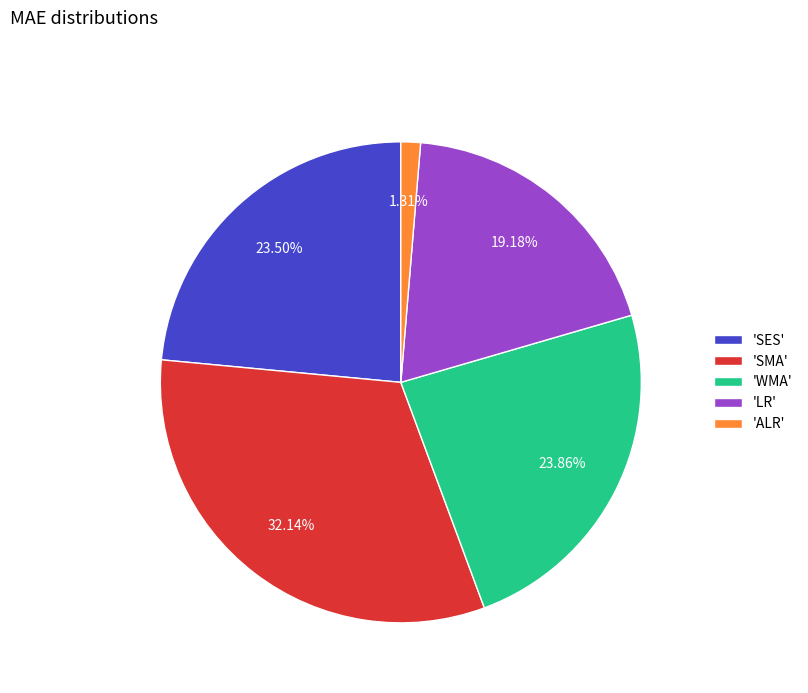

Combined, do 'SES' and 'WMA' account for over 50%?

No